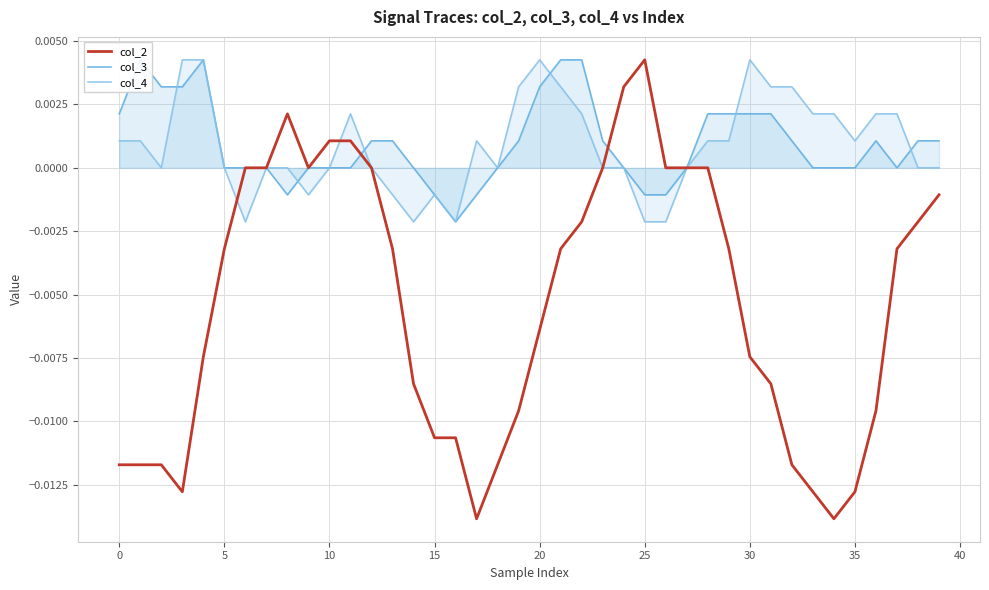

At which label does col_2 reach its peak?

25